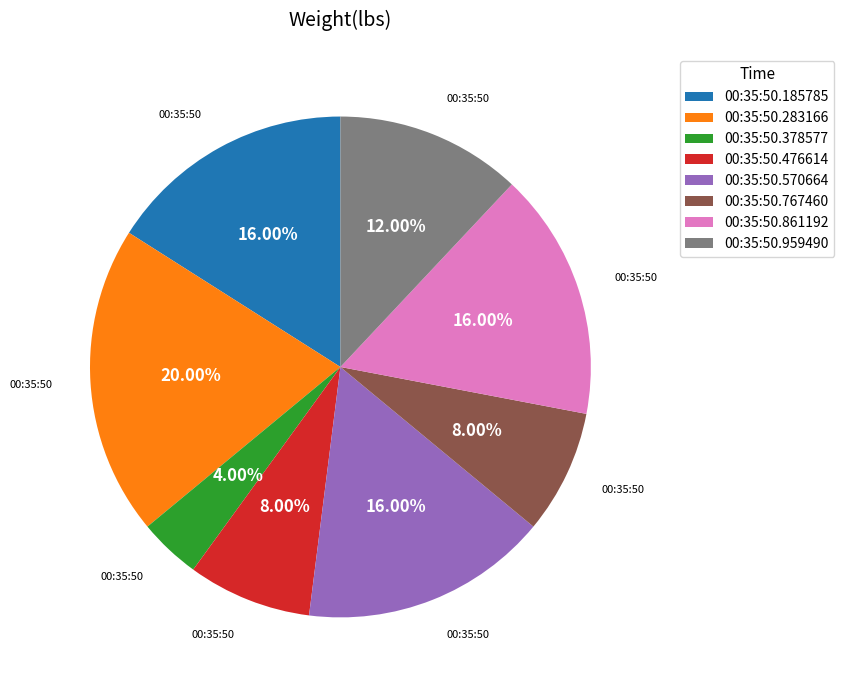

Is it true that 00:35:50.378577 is 15% of the pie?

False